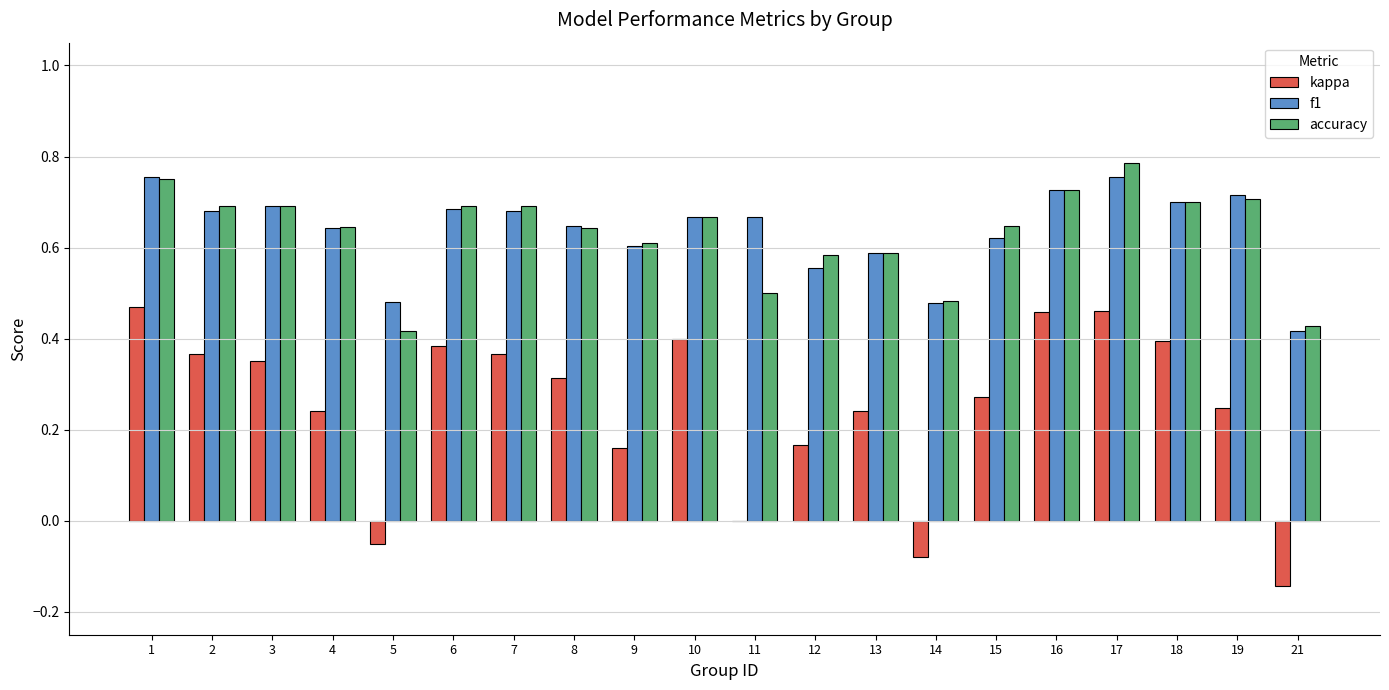

What are all the series names shown in the legend?

kappa, f1, accuracy